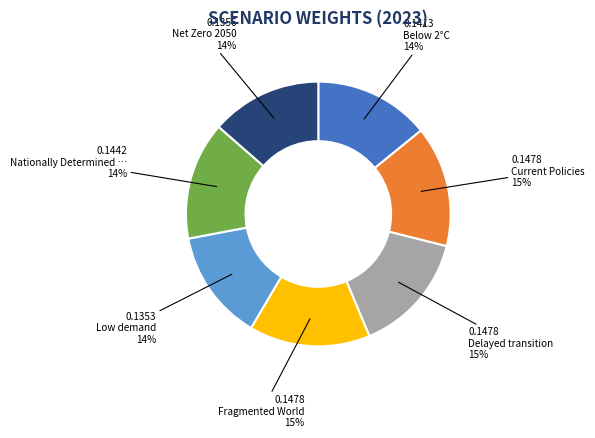

How many slices are in this pie chart?

7